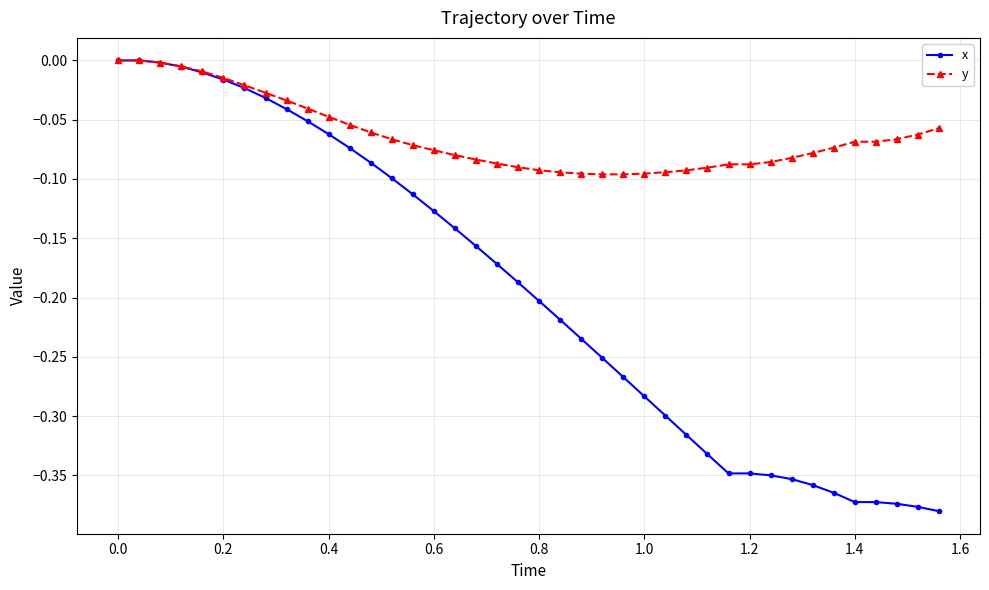

Which series has the largest total across all categories?

y